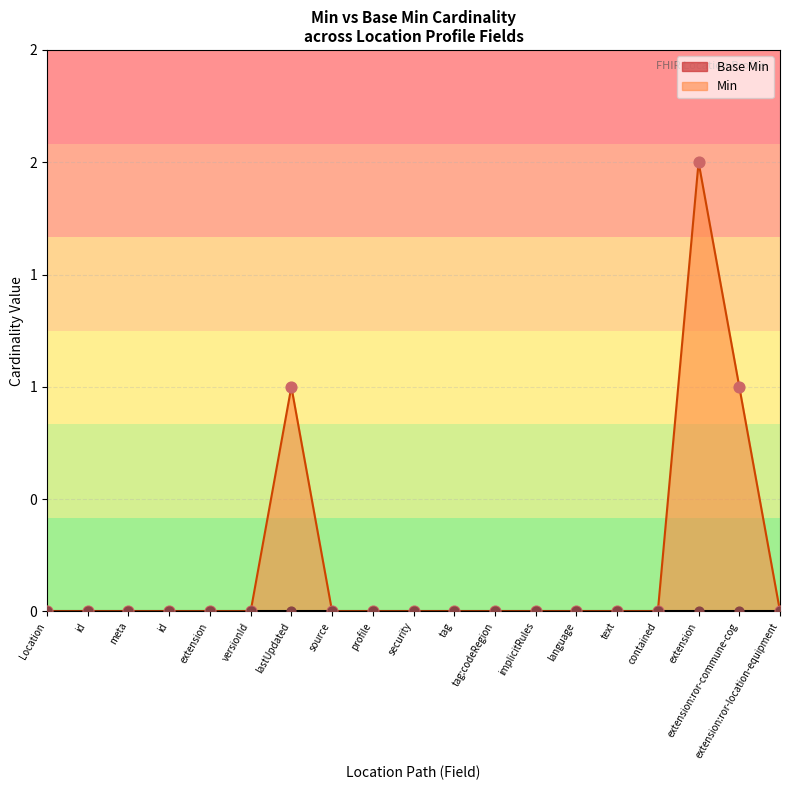

What are all the series names shown in the legend?

Base Min, Min